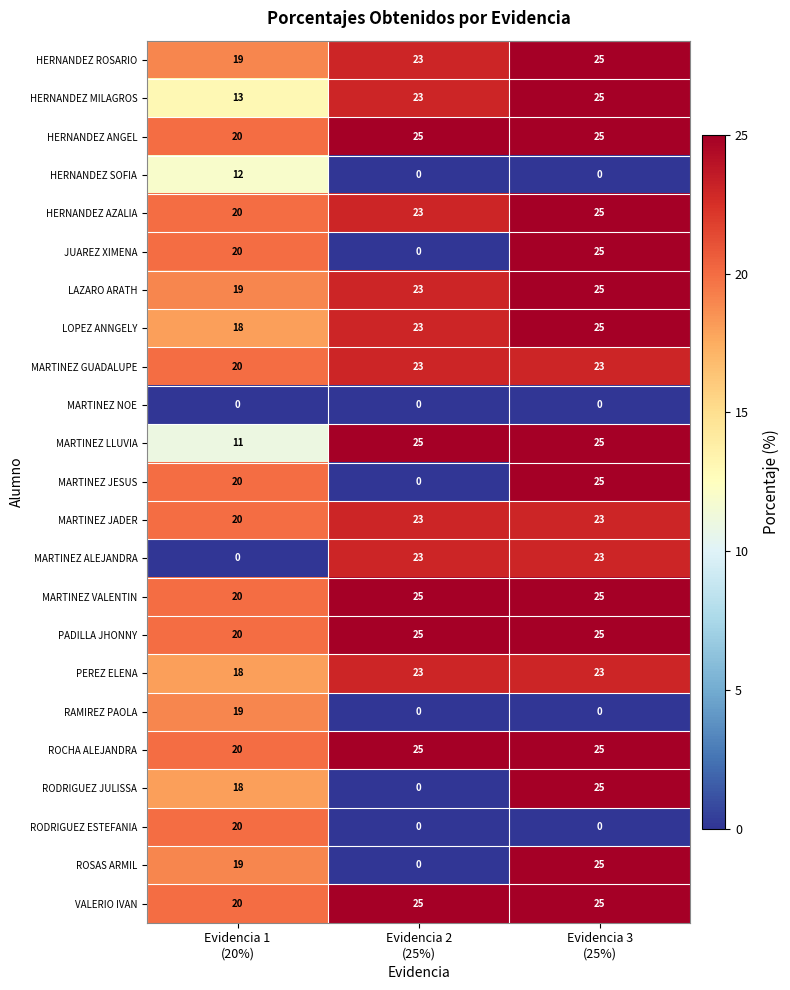

What is the greatest value displayed?

25